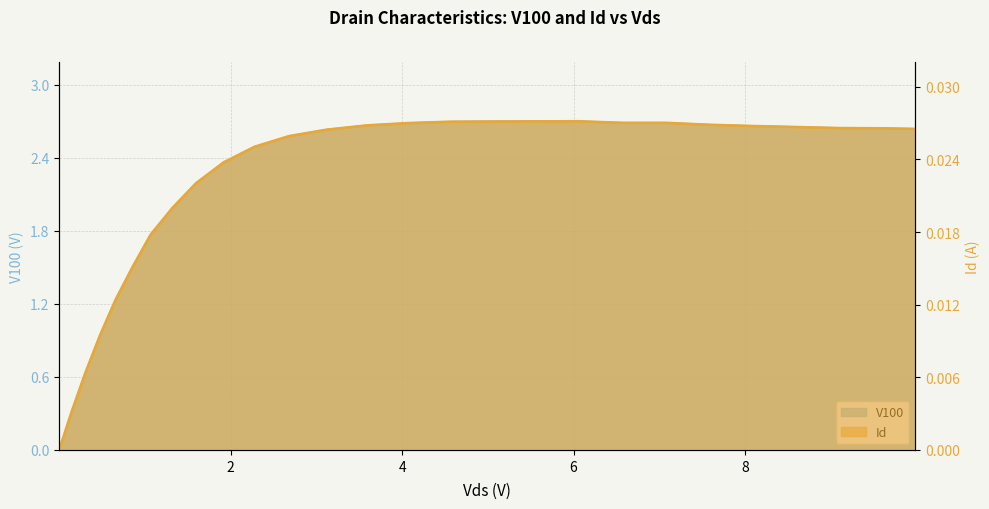

True or false: Id and V100 intersect in this chart.

False